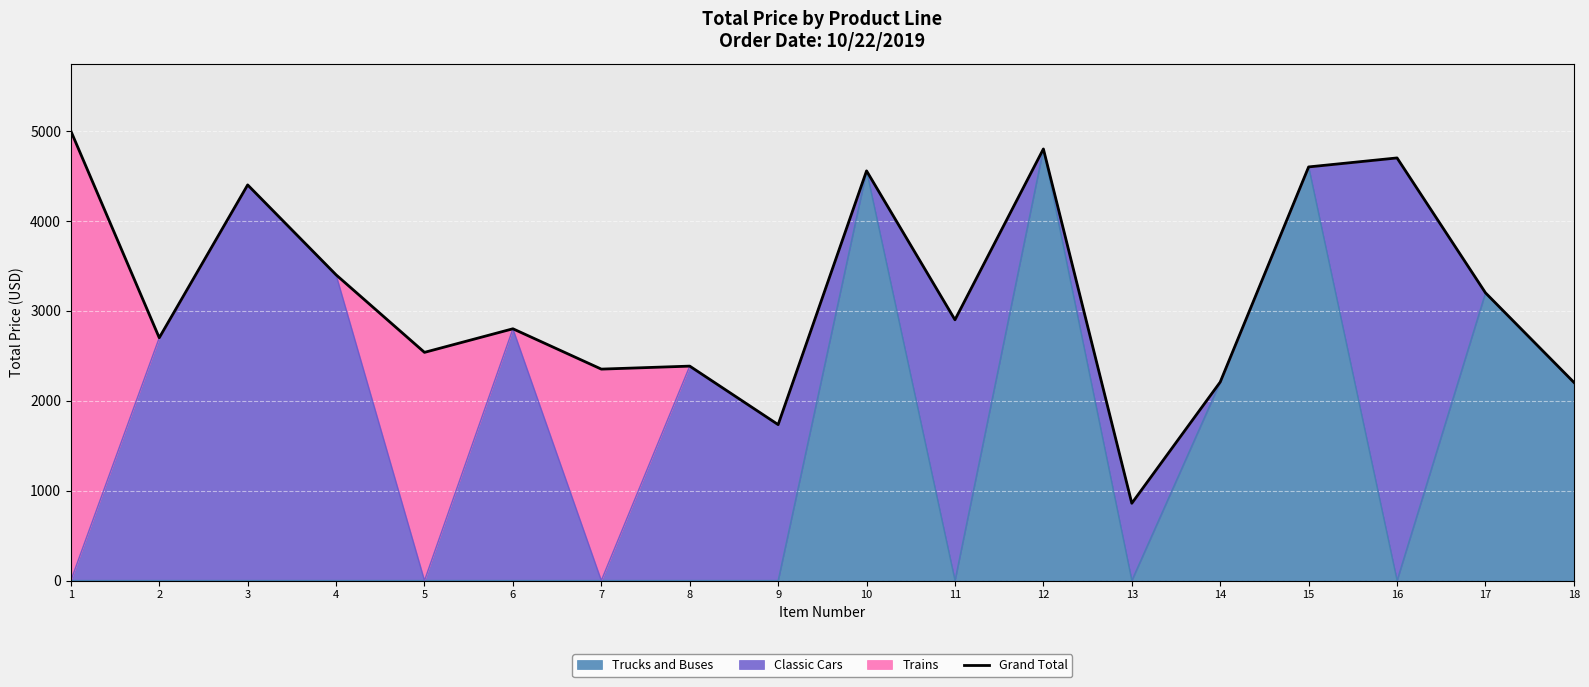

What is the change in value from 4 to 13?

-2540.9